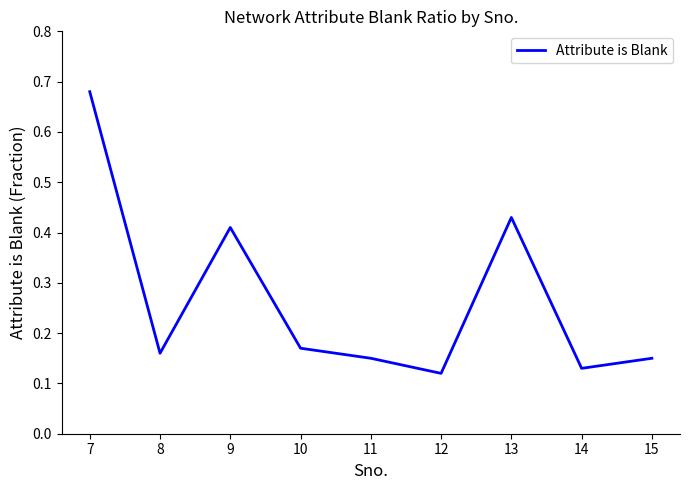

At which category does the chart reach its peak across all series?

7